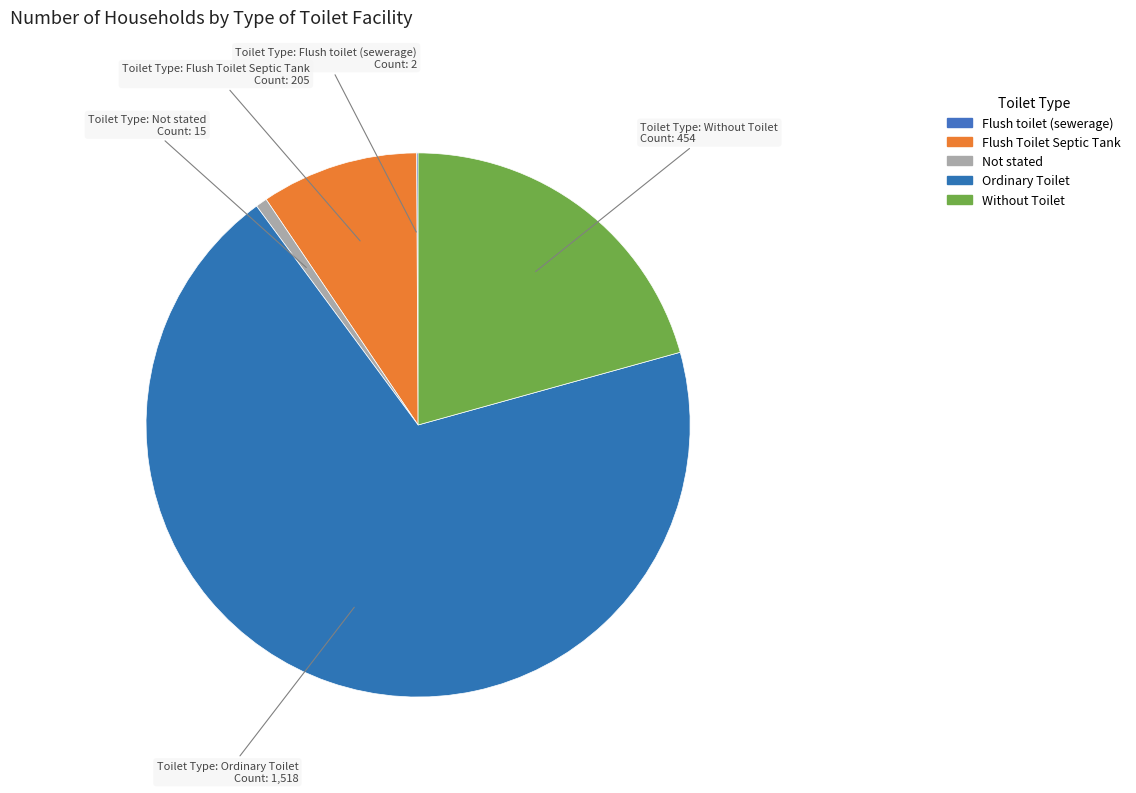

To the nearest percent, what portion does Flush Toilet Septic Tank represent?

9%